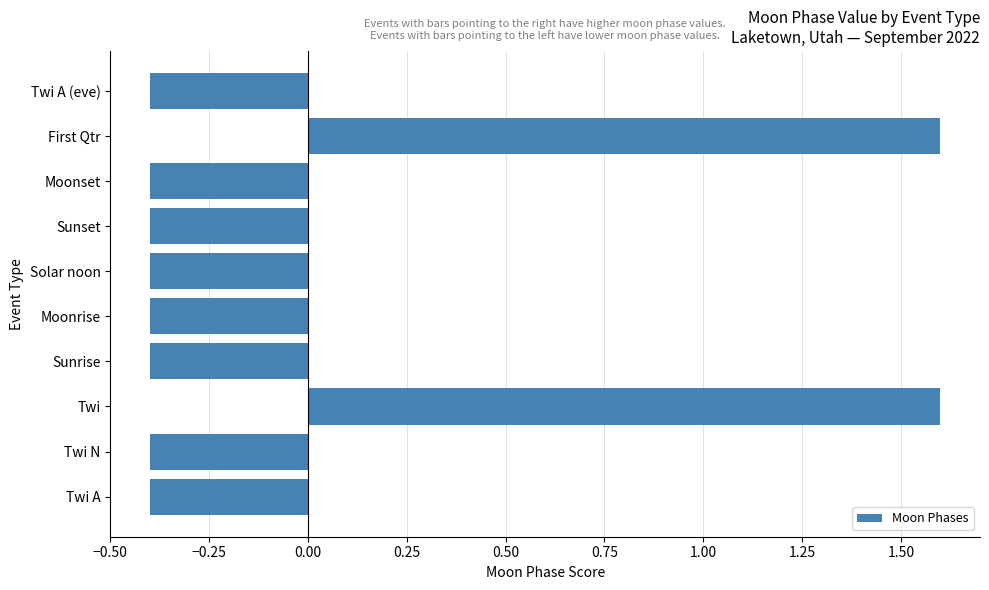

How many values are below 0?

8